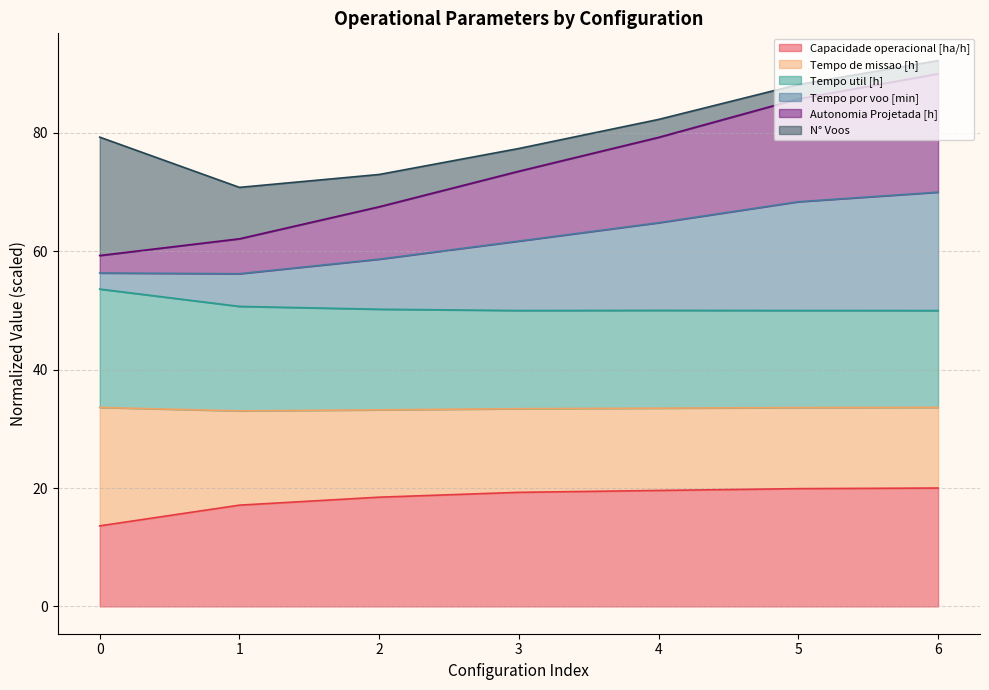

In Tempo de missao [h], how many points are higher than both neighbors (excluding endpoints)?

1